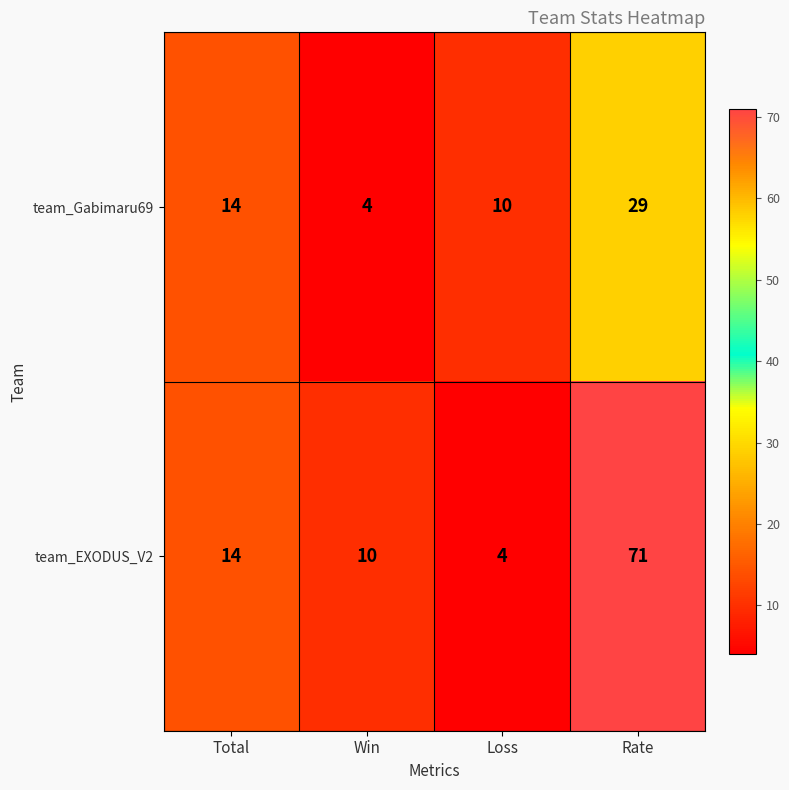

Read the team_Gabimaru69 value at Loss.

10